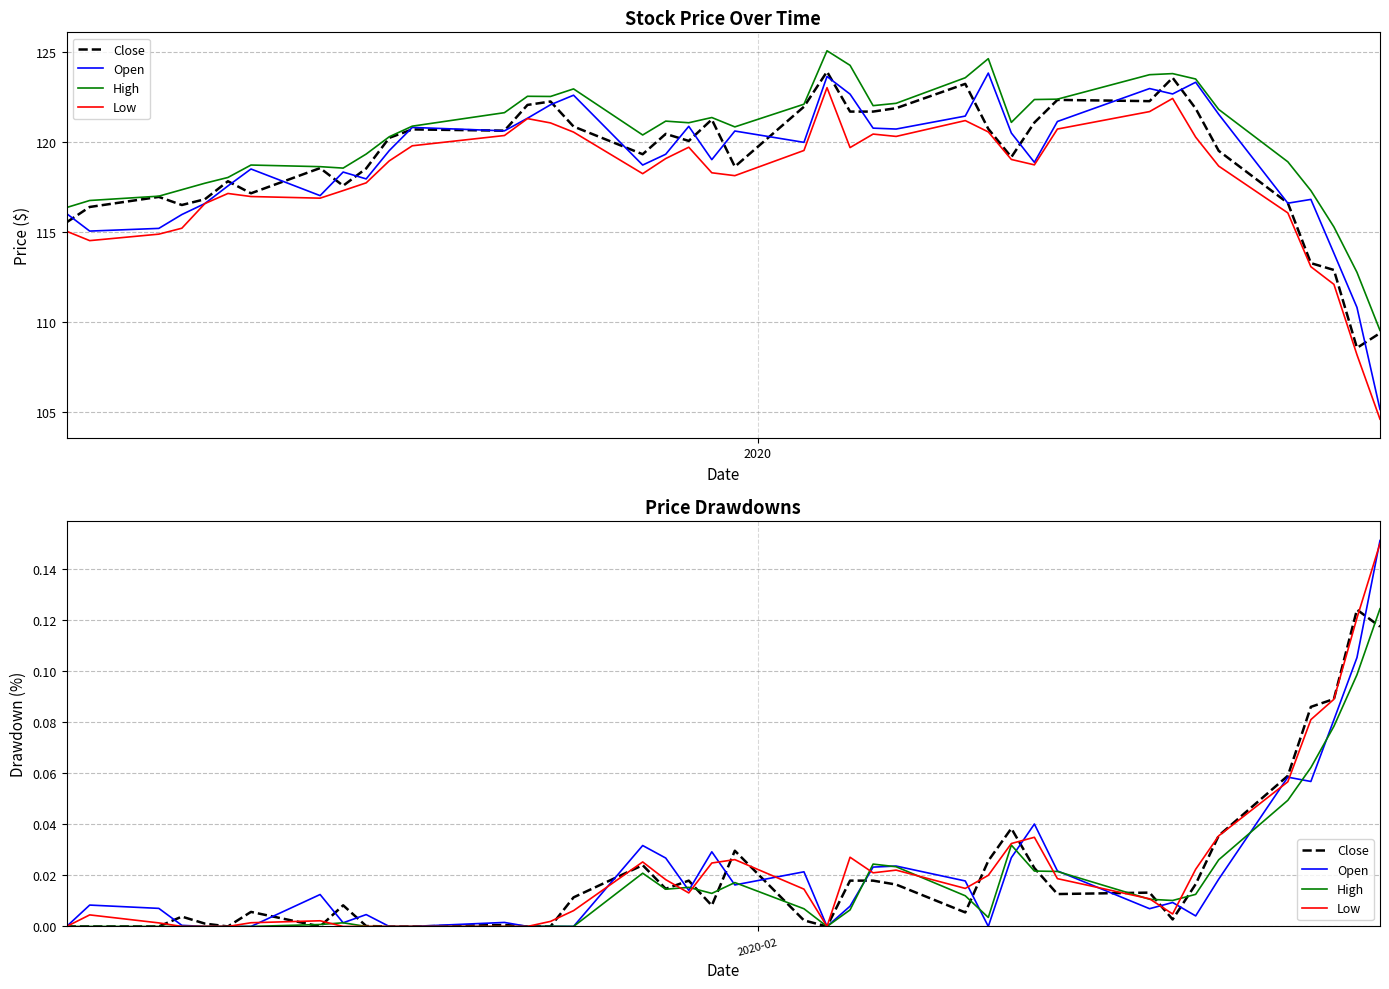

After their last crossing, which series has the higher values: Open or High?

Open